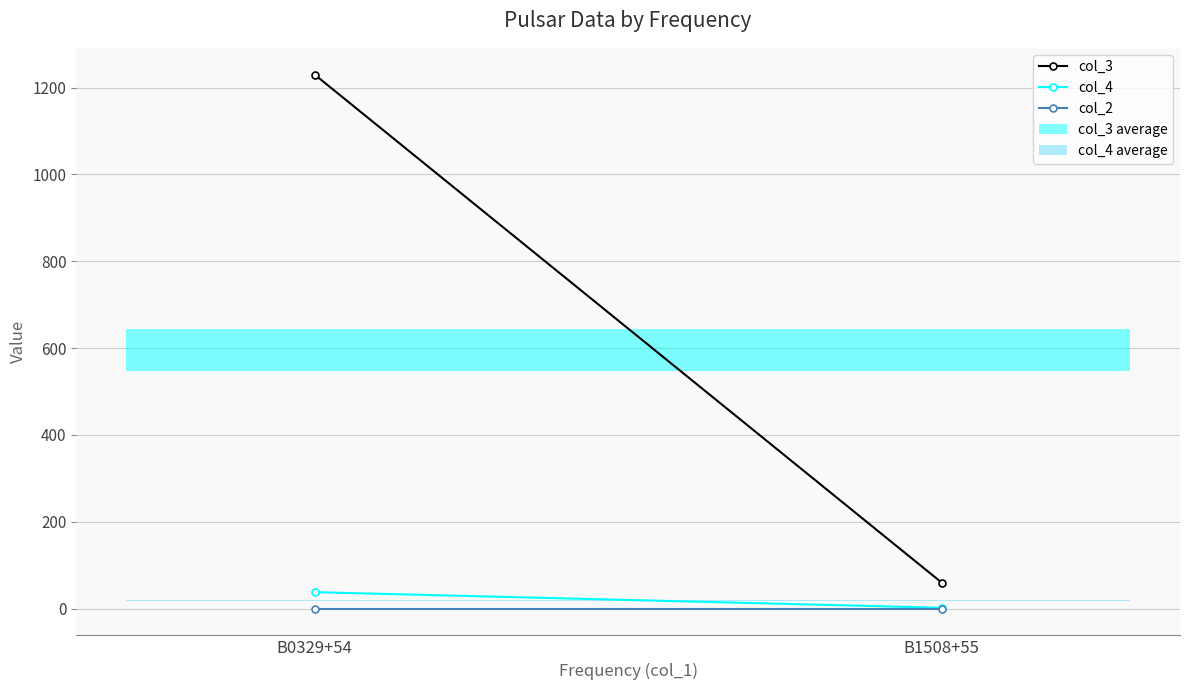

At which category is the sum across all series the highest?

B0329+54